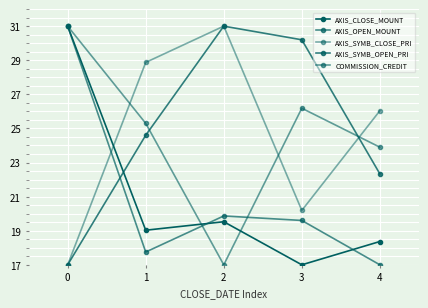

What is the sum of all AXIS_OPEN_MOUNT values?

105.2